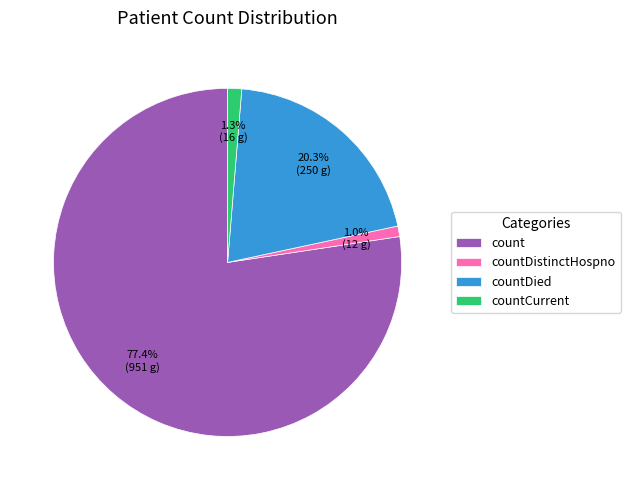

What is the majority slice?

count